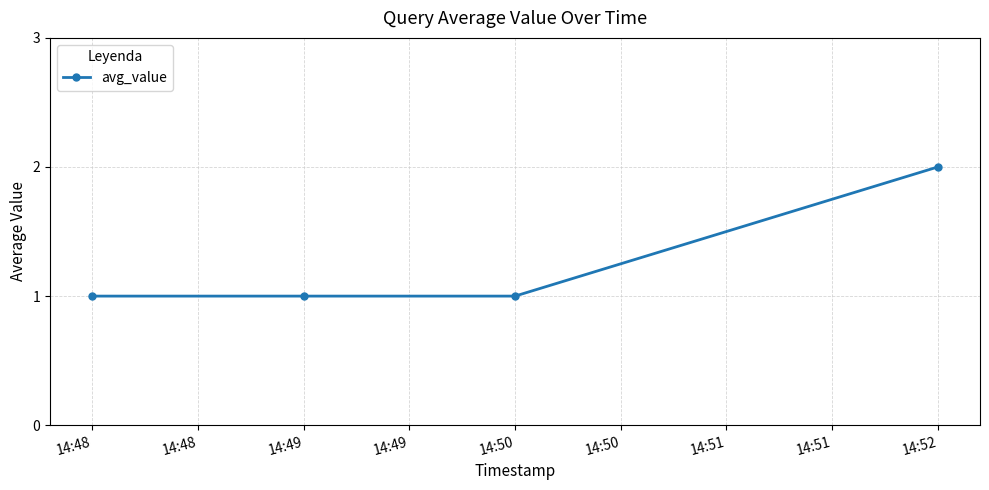

Reading right to left, transcribe all the data shown in this chart.

2	1	1	1